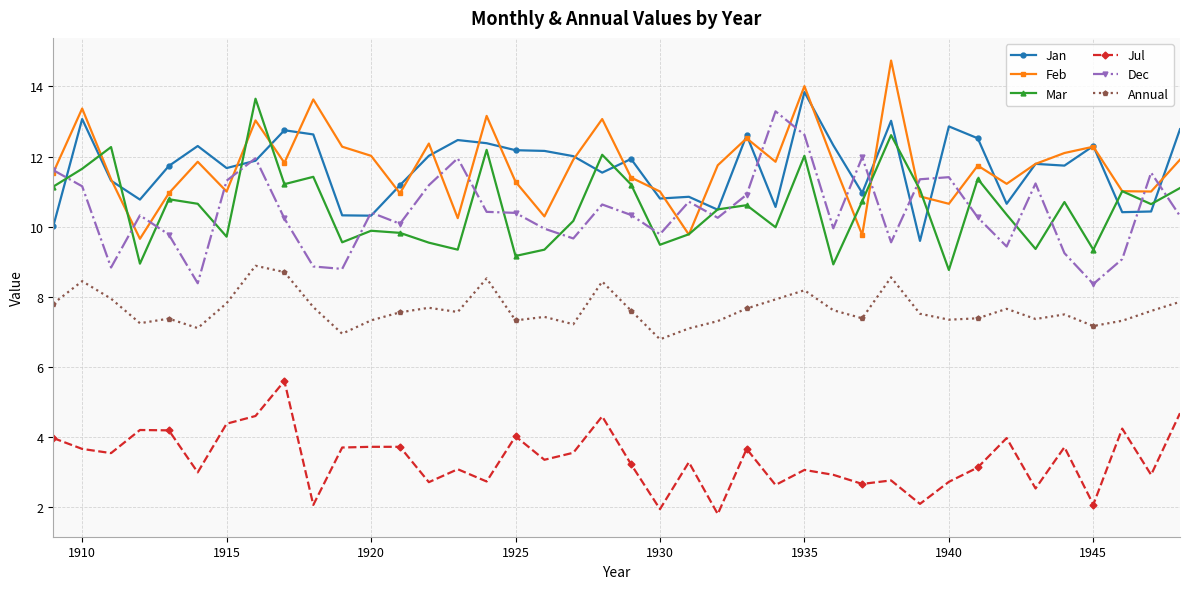

True or false: Dec has more than 2 interior local peaks.

True